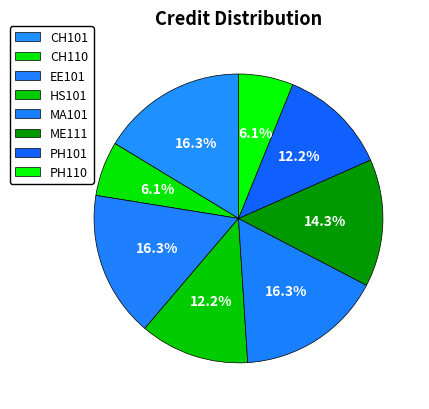

What is the change in value from CH101 to ME111?

-1